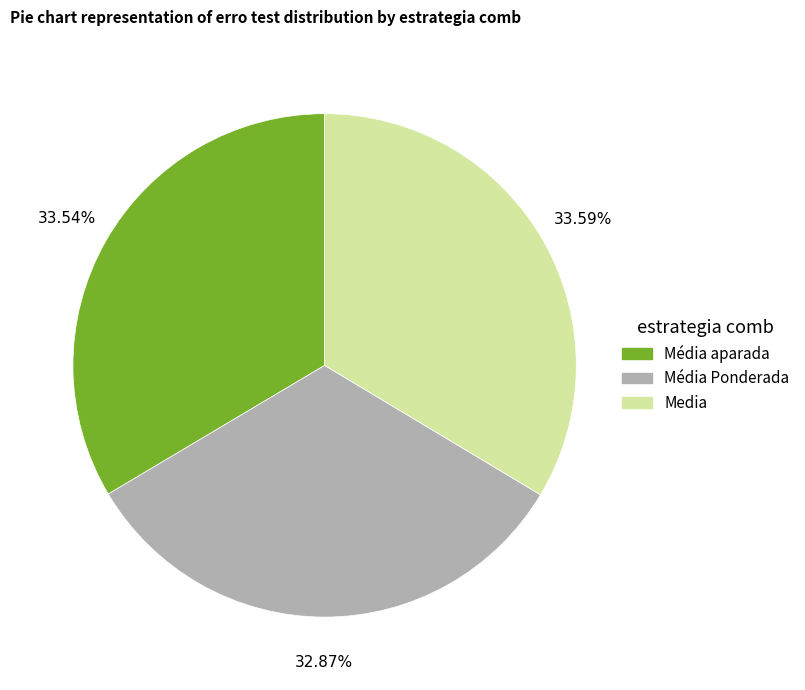

Which slice is the smallest?

Média Ponderada